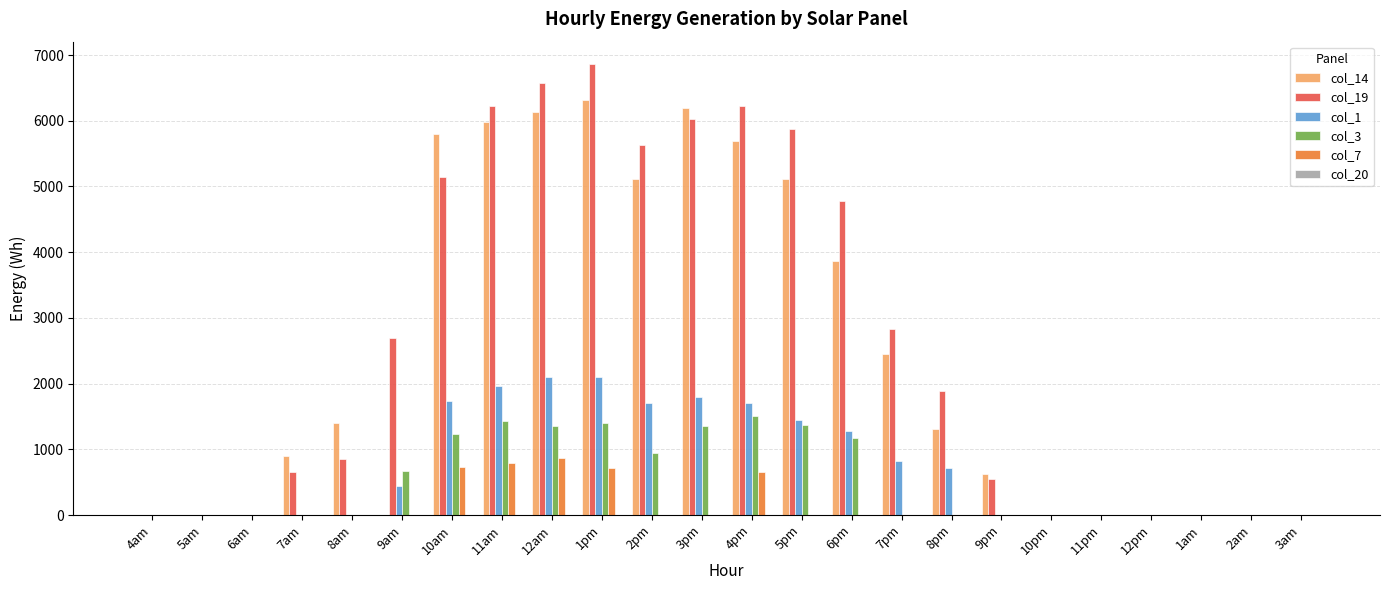

How many groups of bars are there?

24